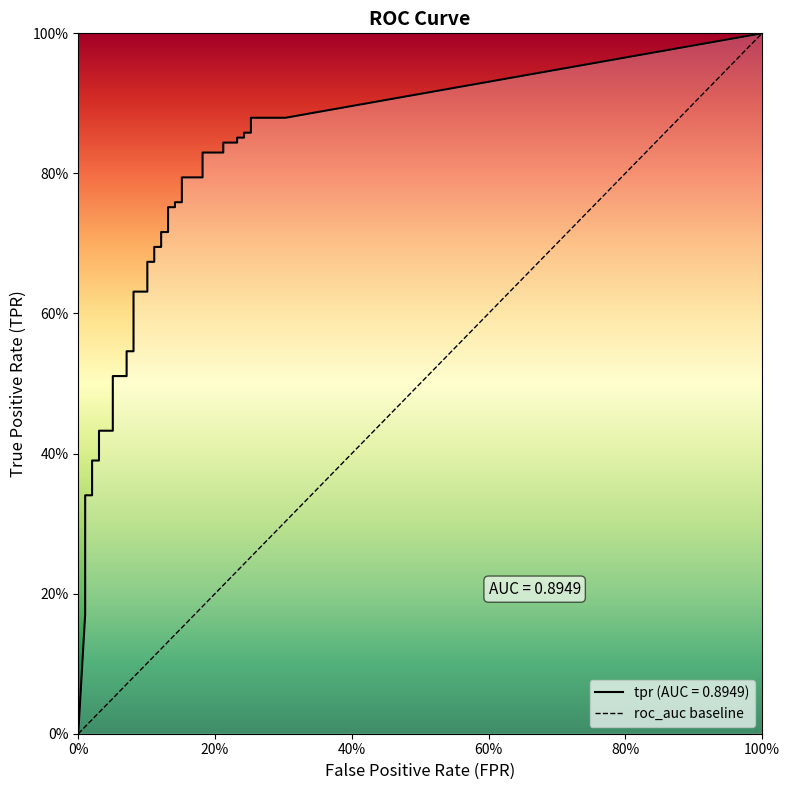

What is the difference between the tpr values at 9 and fpr?

0.4